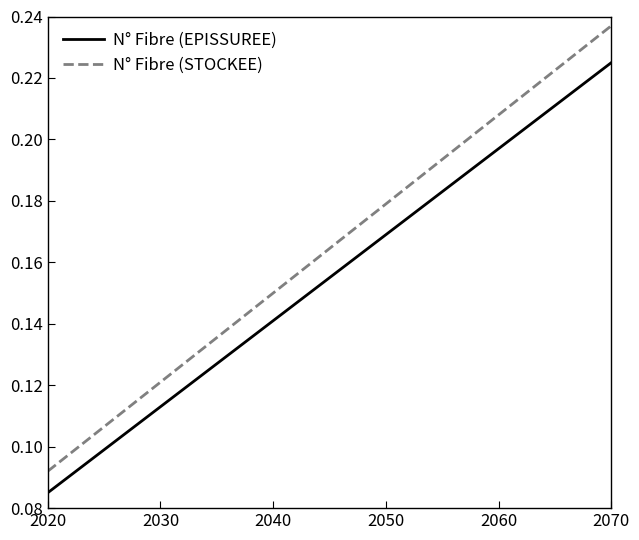

Rank the series by their maximum value, from lowest to highest.

N° Fibre (EPISSUREE), N° Fibre (STOCKEE)